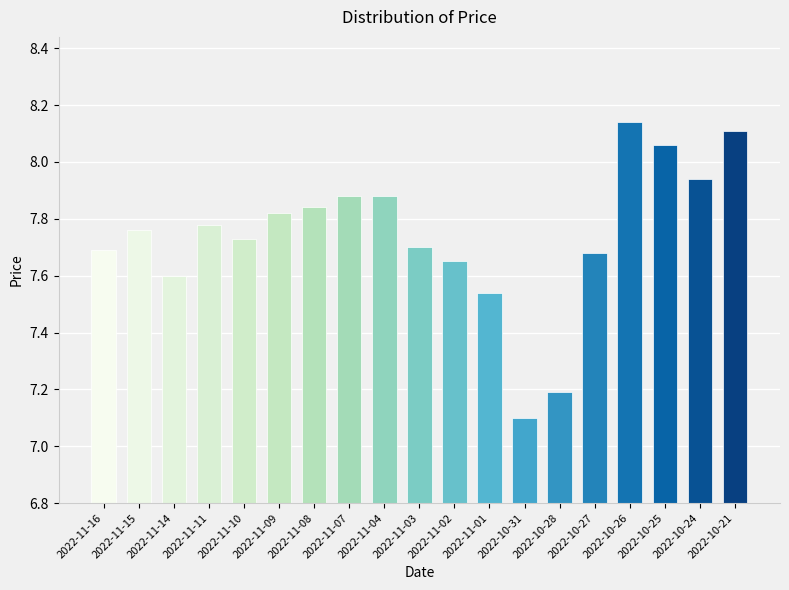

What is the difference between the maximum and minimum values?

1.0